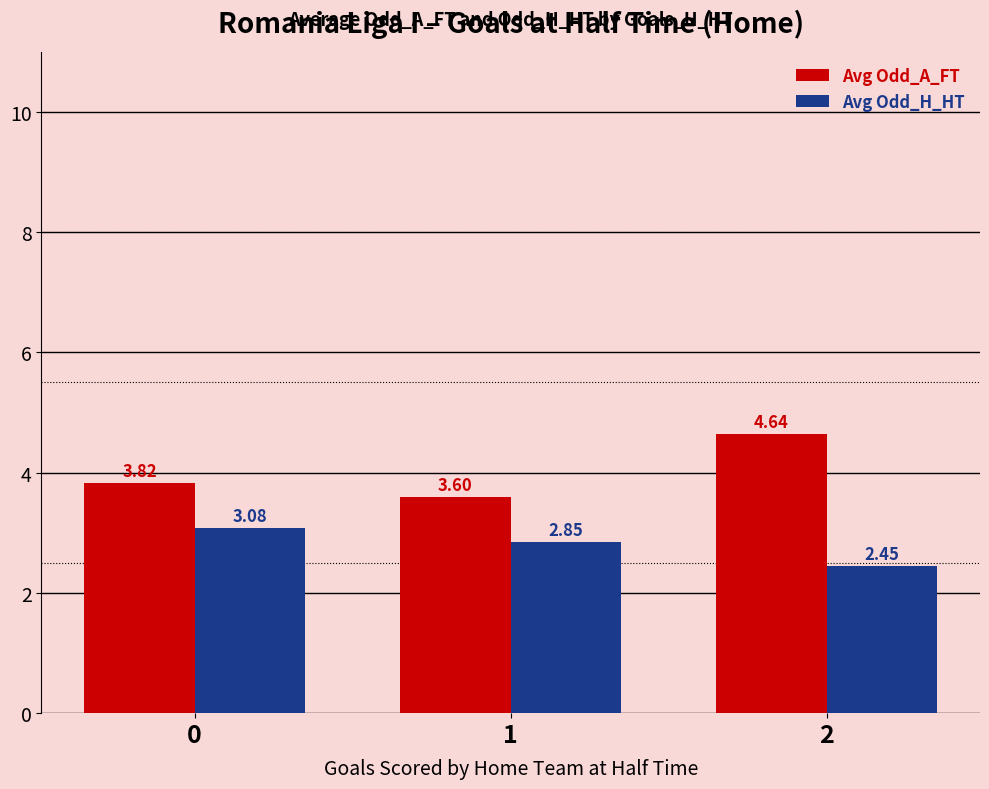

What are all the series names shown in the legend?

Avg Odd_A_FT, Avg Odd_H_HT